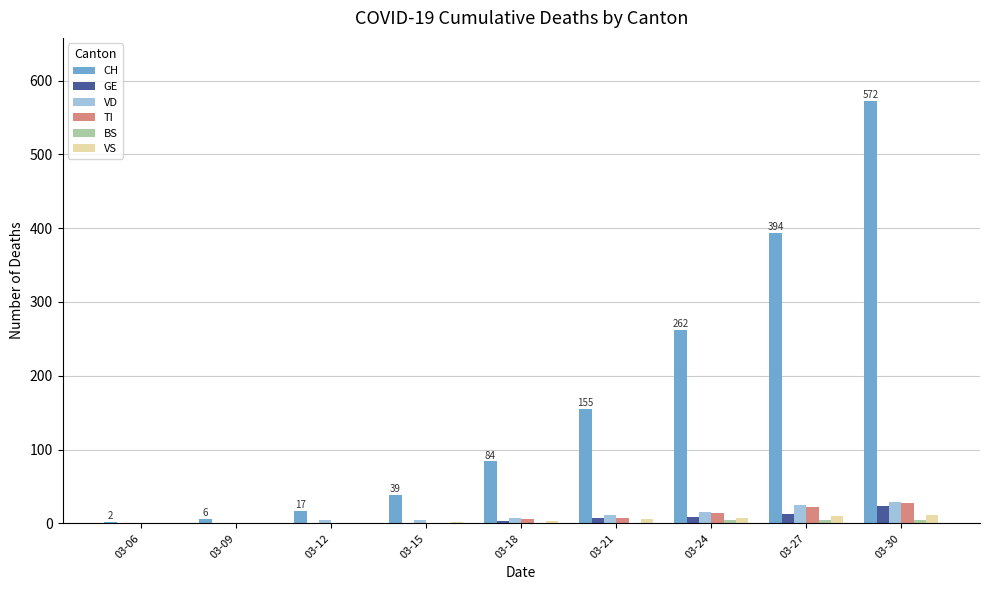

Which series changed the most between 03-24 and 03-27?

CH